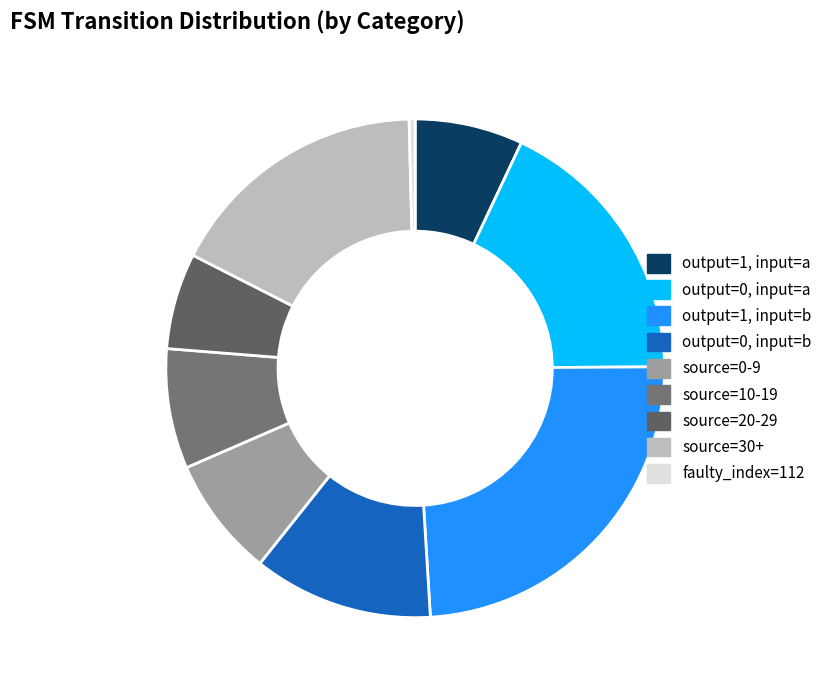

How many segments does this pie chart have?

9